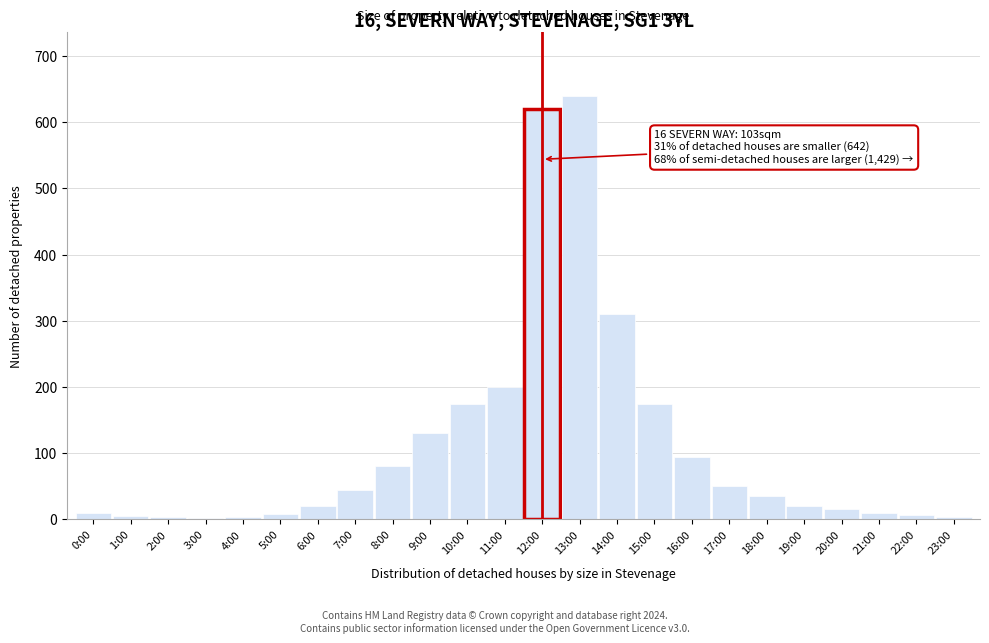

Is it true that the value at 7:00 is 45?

True